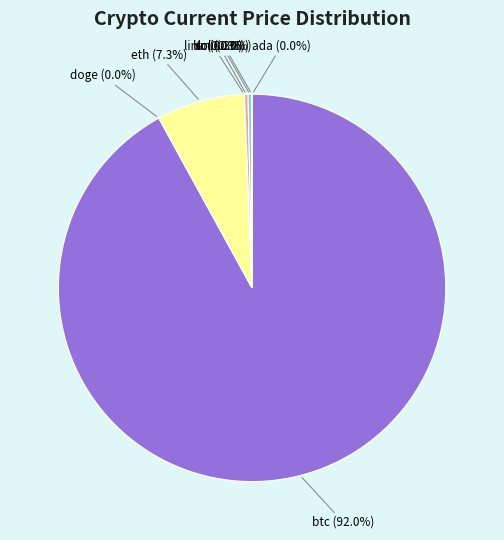

To the nearest percent, what is the difference between the largest and smallest slice percentages?

92%